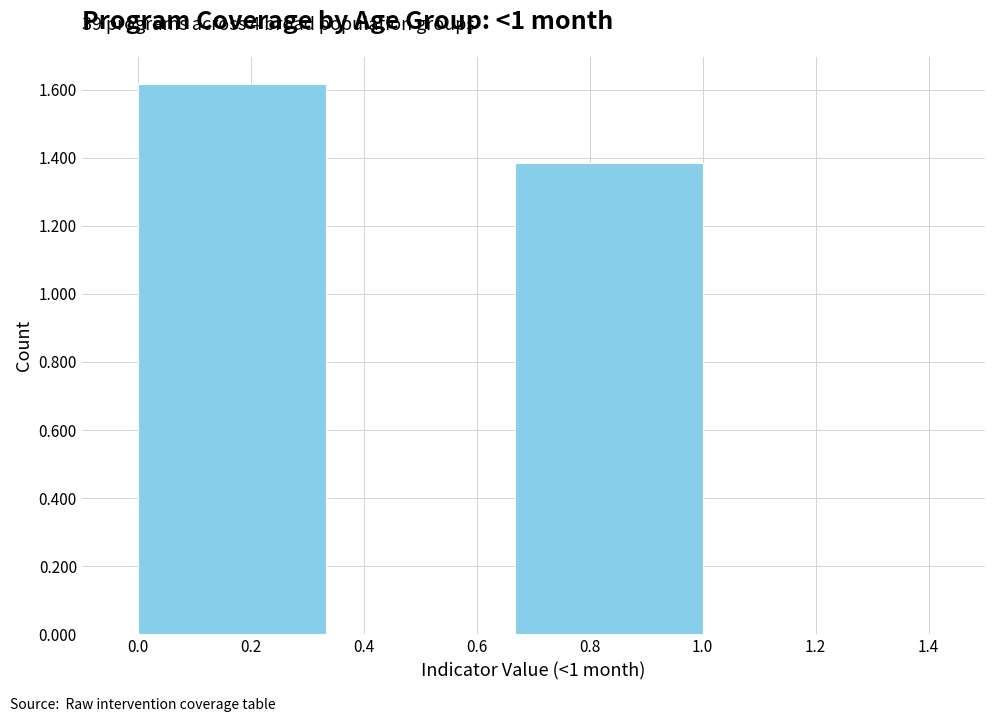

Which range on the x-axis has the tallest bar?

0.00 to 0.34